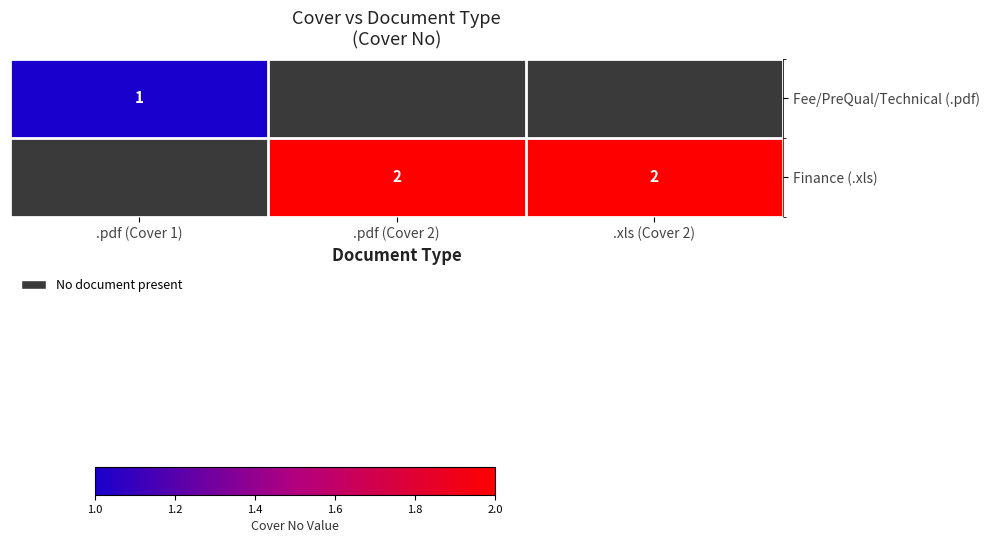

The Finance (.xls) series shows 2 at .xls (Cover 2). True or false?

True